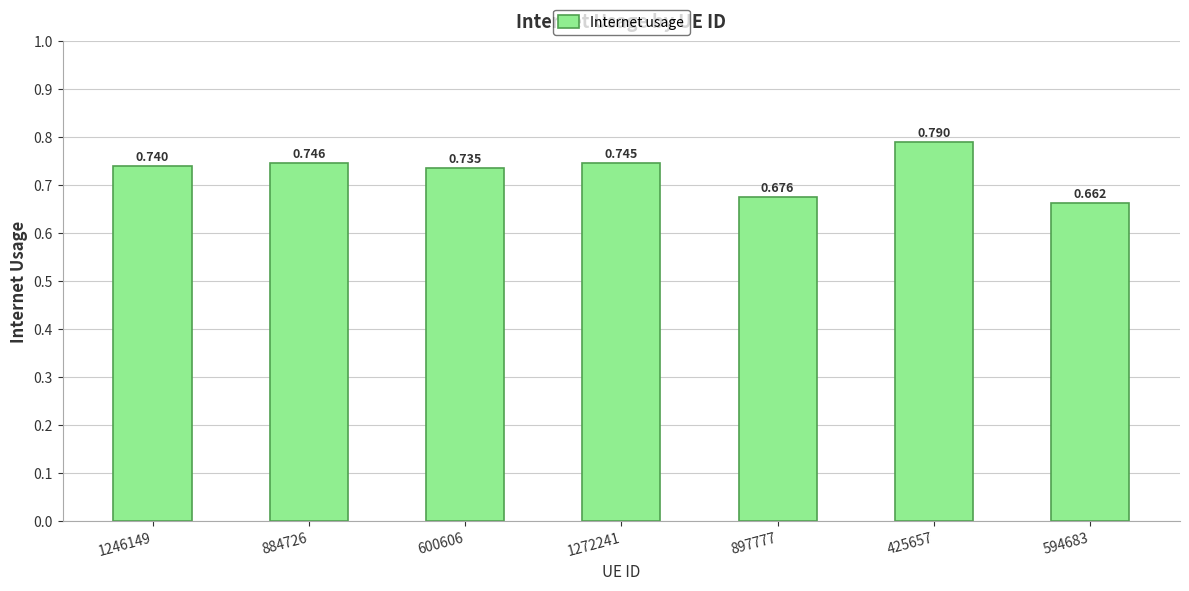

How many values are between 0 and 1?

7